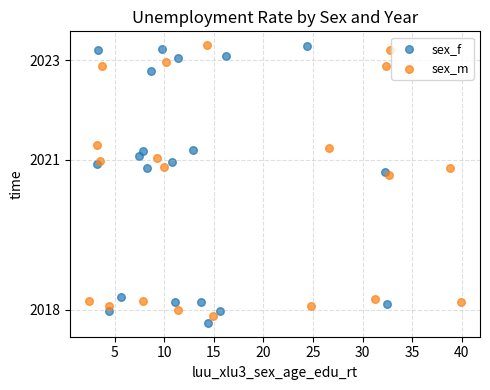

What are all the series names shown in the legend?

sex_f, sex_m